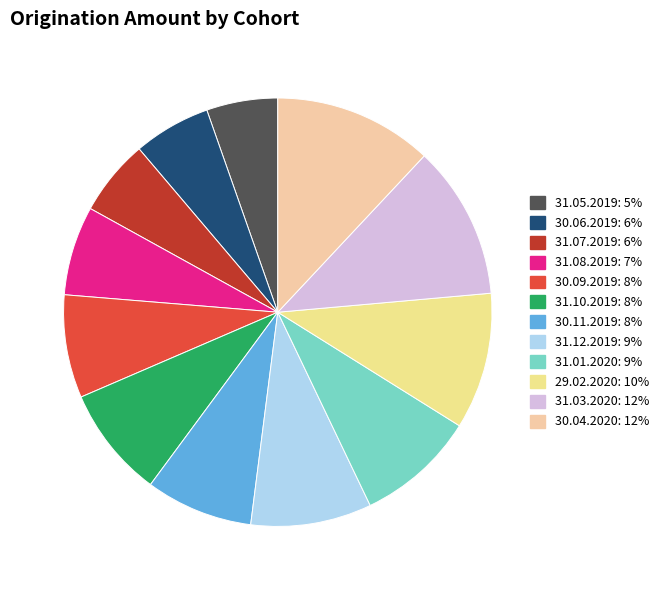

Combined, do 30.11.2019 and 31.10.2019 account for over 50%?

No